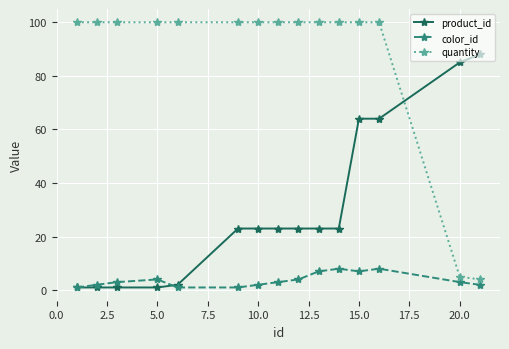

Rank the series by their average value, from highest to lowest.

quantity, product_id, color_id